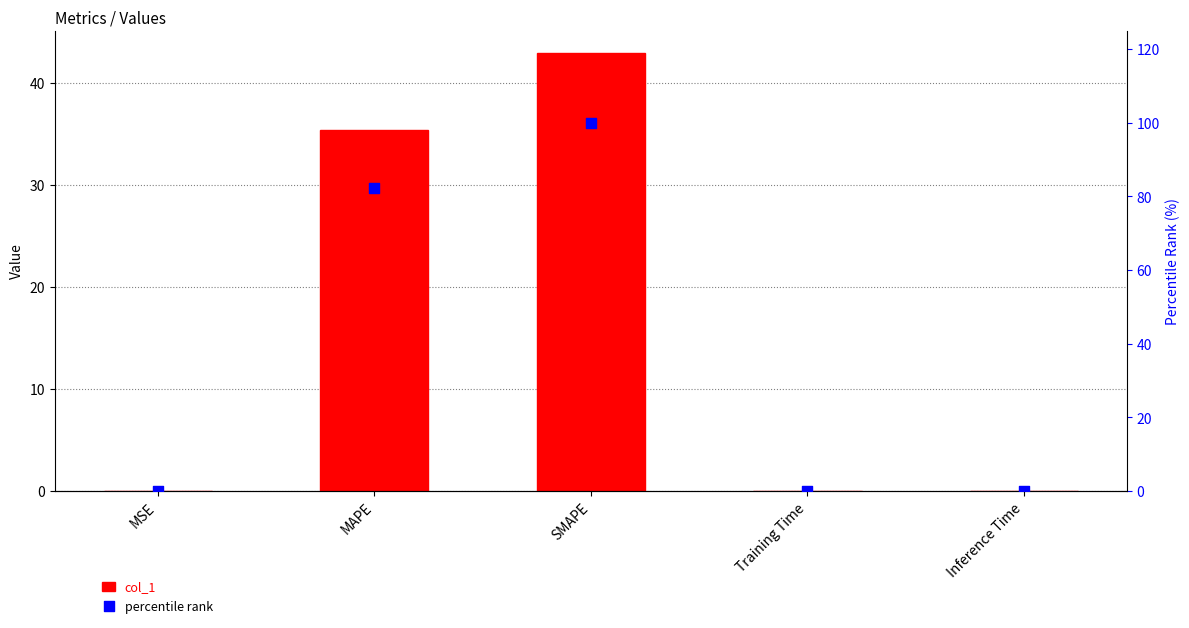

Which series reaches the minimum Y coordinate?

col_1